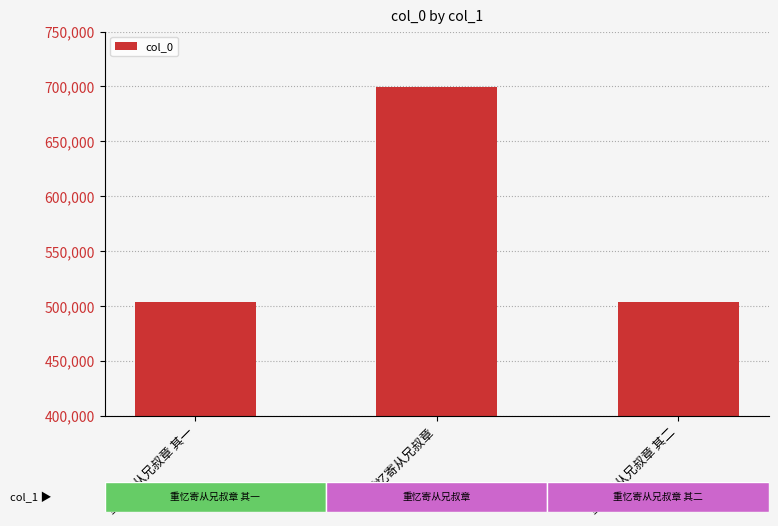

Which label corresponds to the largest value in the chart?

重忆寄从兄叔章